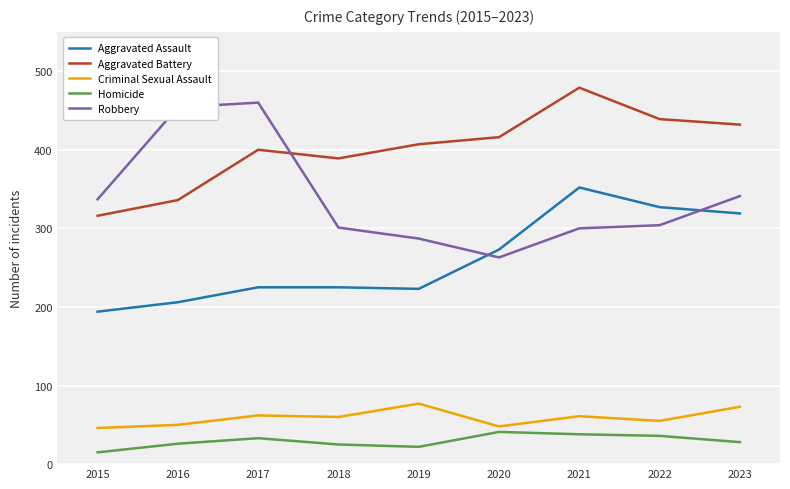

What is the smallest value displayed?

15